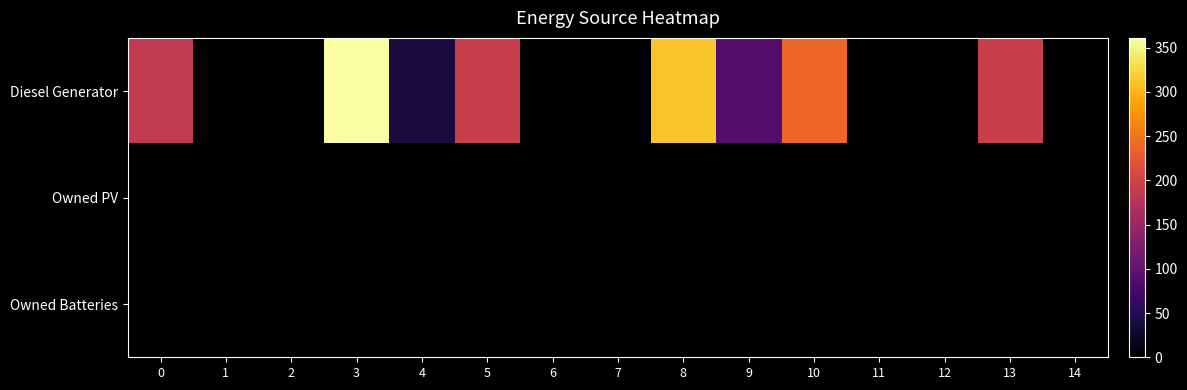

How many distinct data groups are displayed?

3